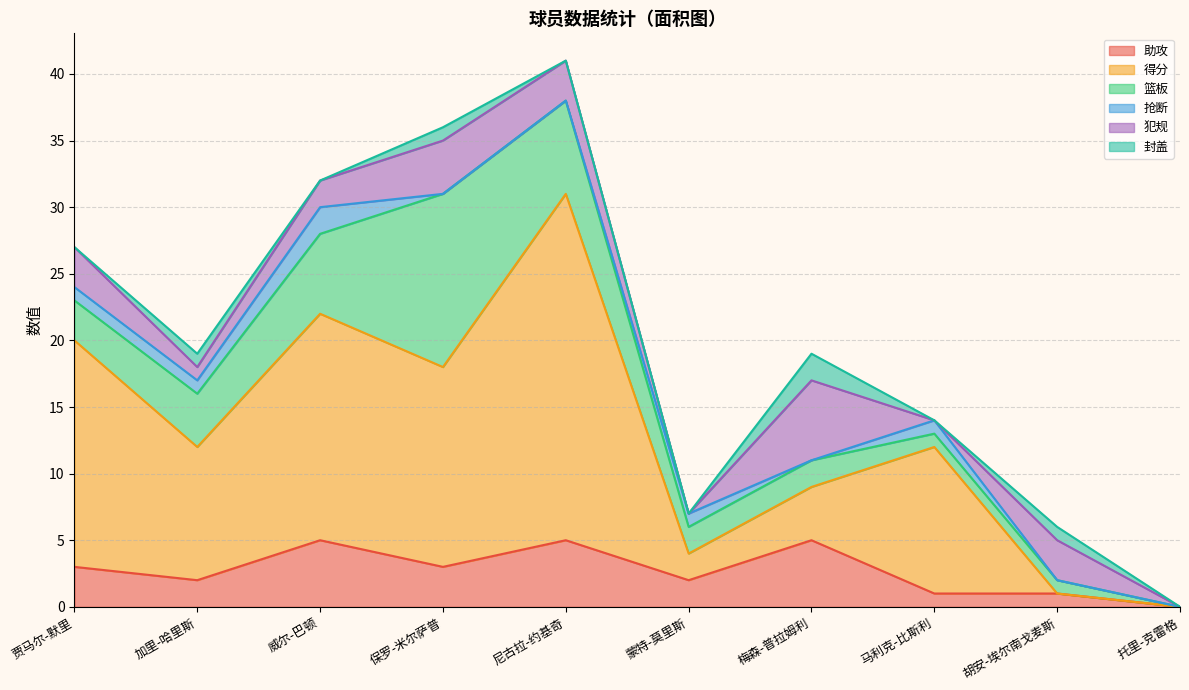

In 助攻, how many points are higher than both neighbors (excluding endpoints)?

3